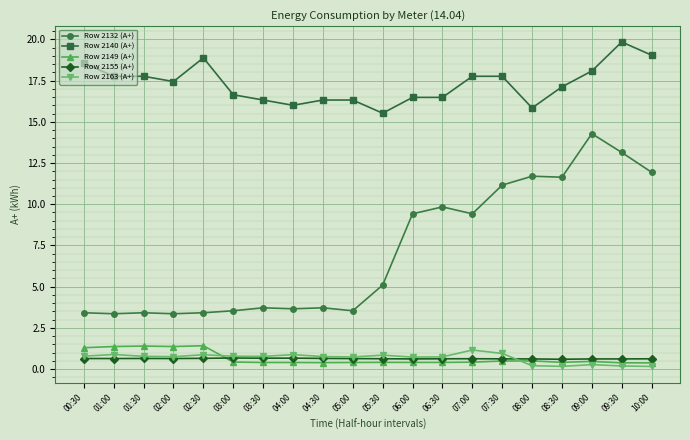

Is the value of Row 2149 (A+) at 08:30 greater than the value of Row 2163 (A+) at 07:30?

No